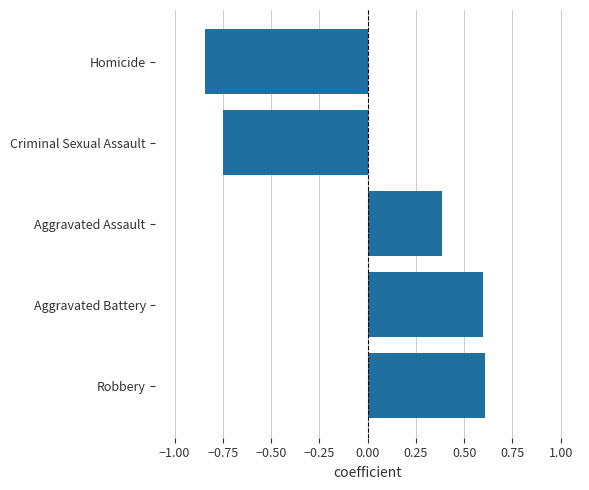

What is the maximum value shown in the chart?

0.6